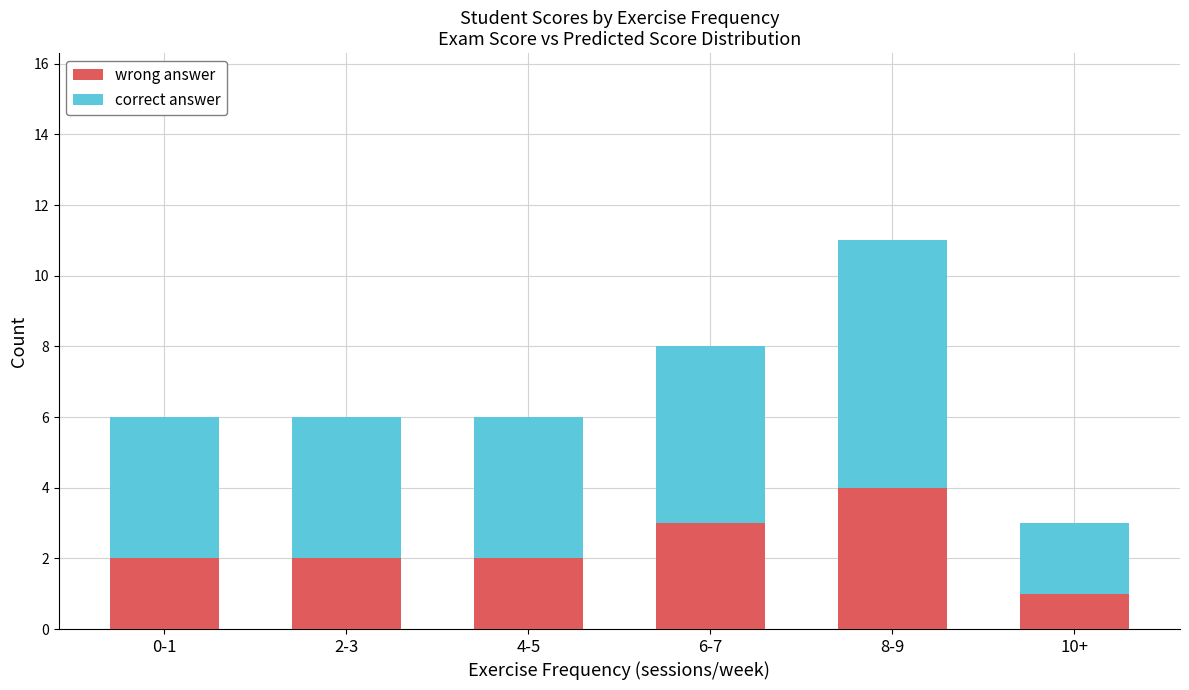

Reading right to left, transcribe the values for wrong answer.

10+=1	8-9=4	6-7=3	4-5=2	2-3=2	0-1=2